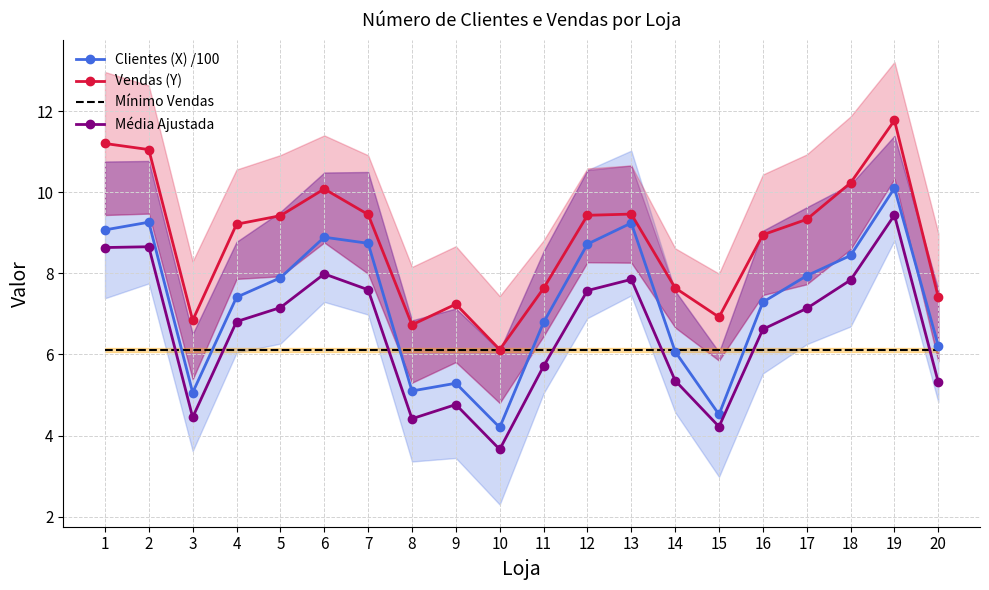

What is the value of the Mínimo Vendas point at the 17th from the left?

6.1